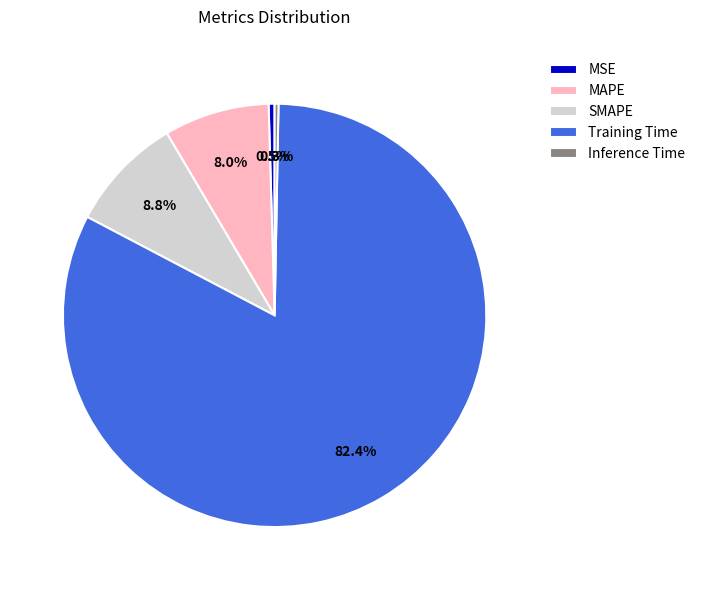

To the nearest percent, what is the difference between the largest and smallest slice percentages?

82%